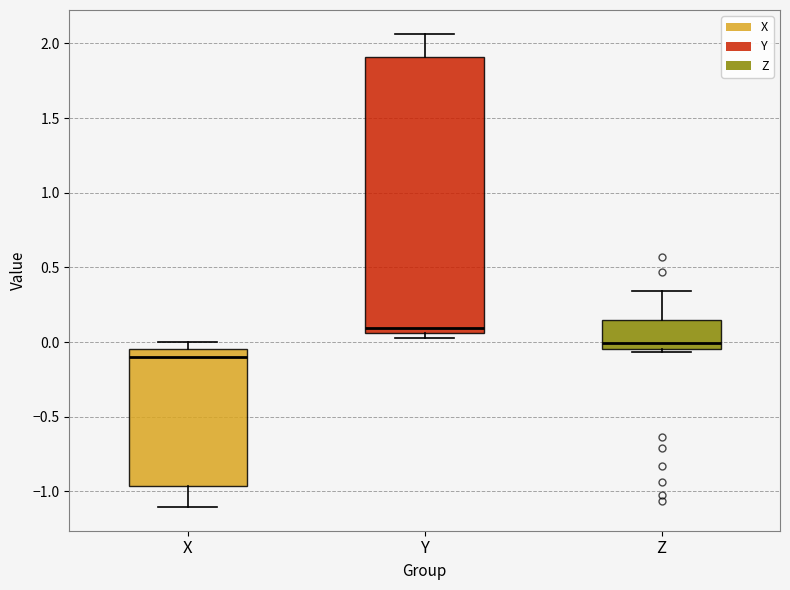

Reading left to right, read every box against the y-axis: the position of its median line, the range the box covers, and the ends of its whiskers. The values are not printed on the chart, so give them approximately, as read against the axis.

X: median -0.10, box -0.95 to -0.05, whiskers -1.10 to 0.00
Y: median 0.10, box 0.05 to 1.90, whiskers 0.05 (just below the box's lower edge) to 2.05
Z: median 0.00, box -0.05 to 0.15, whiskers -0.05 (just below the box's lower edge) to 0.35